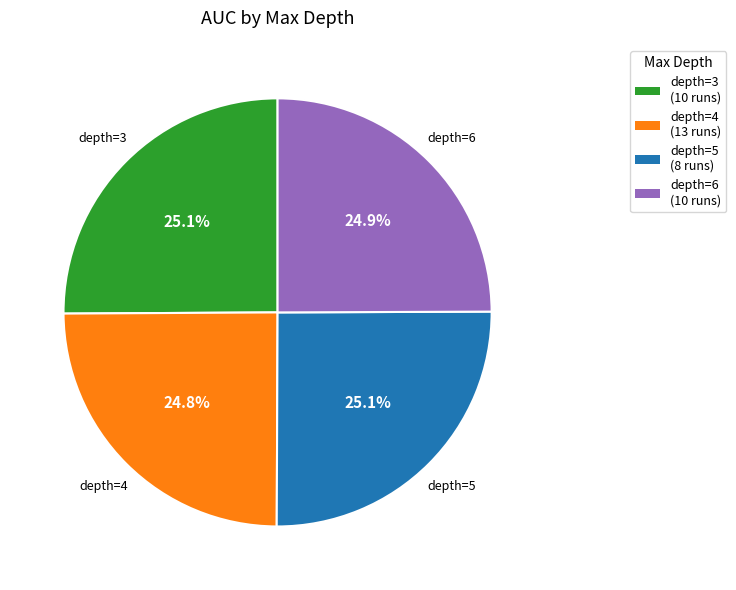

Is there a majority slice in this chart?

No